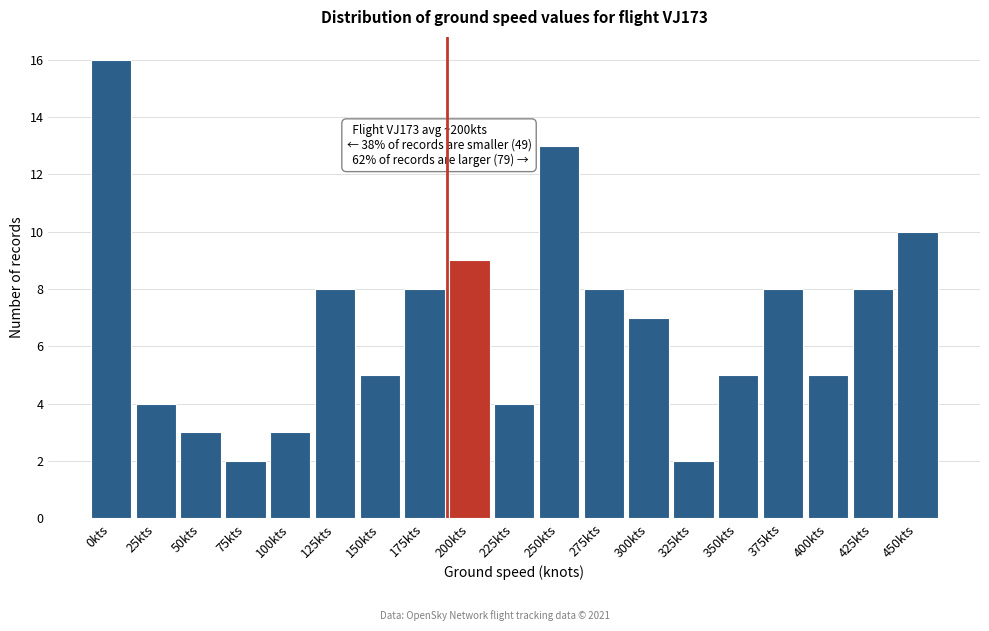

Reading right to left, list all the values displayed in this chart.

450kts=10	425kts=8	400kts=5	375kts=8	350kts=5	325kts=2	300kts=7	275kts=8	250kts=13	225kts=4	200kts=9	175kts=8	150kts=5	125kts=8	100kts=3	75kts=2	50kts=3	25kts=4	0kts=16